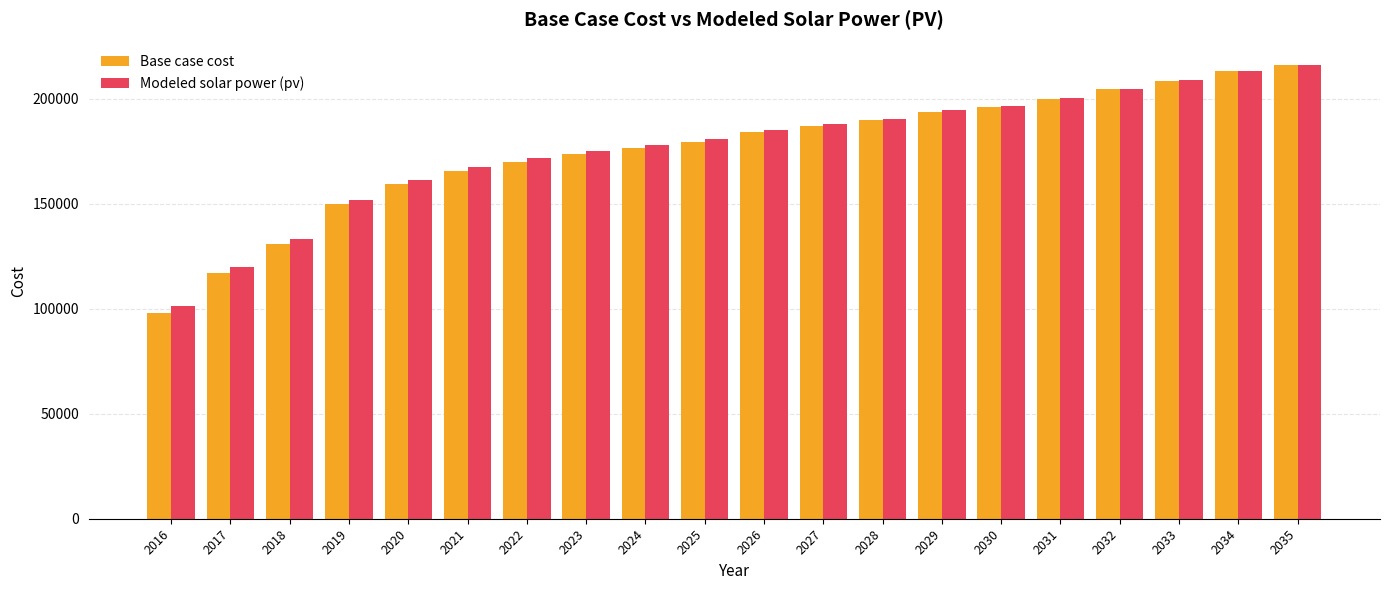

What is the total value across all series at 2027?

375182.0